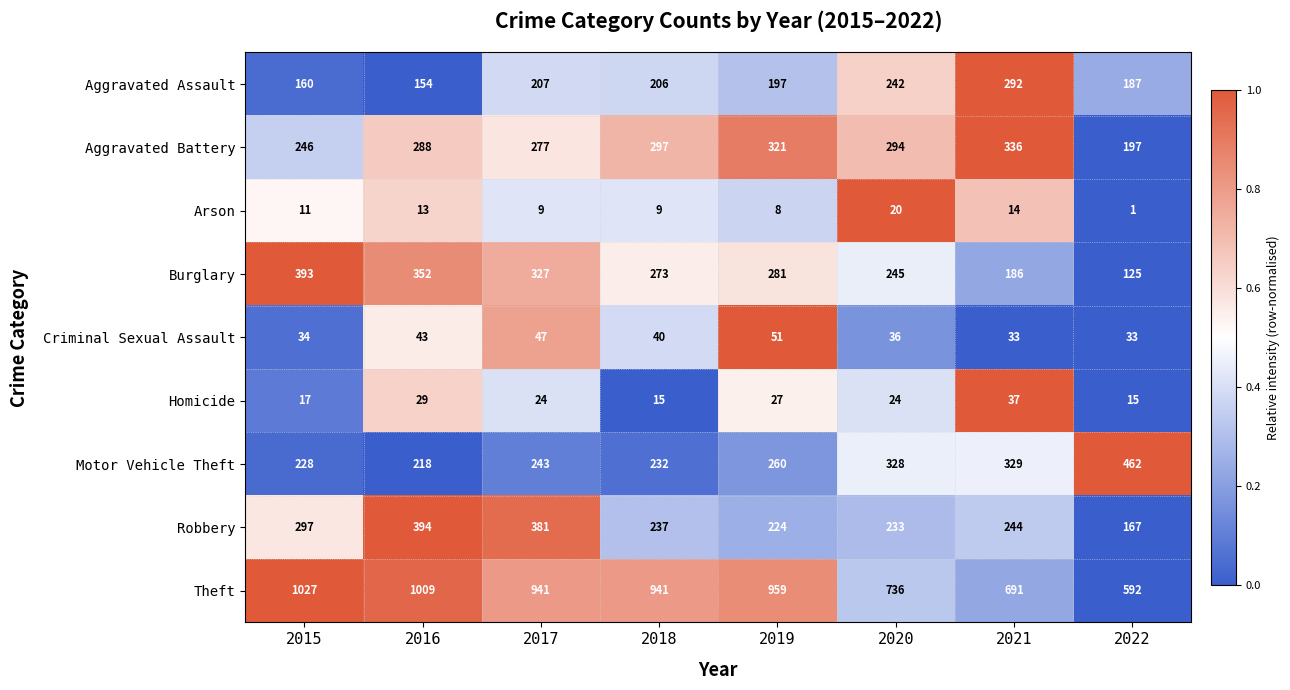

Which label corresponds to the smallest value in the chart?

2022